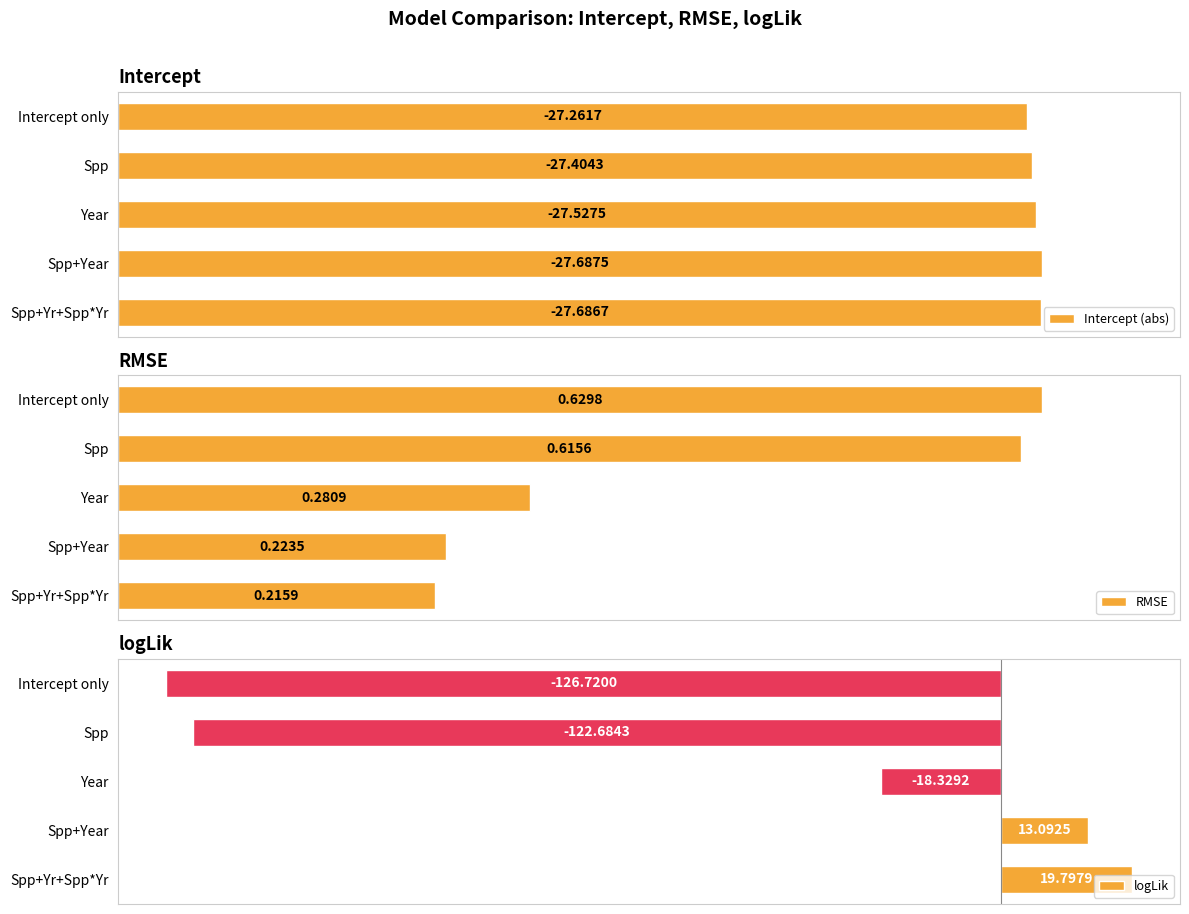

List the labels in order of logLik value, smallest first.

Intercept only, Spp, Year, Spp+Year, Spp+Yr+Spp*Yr